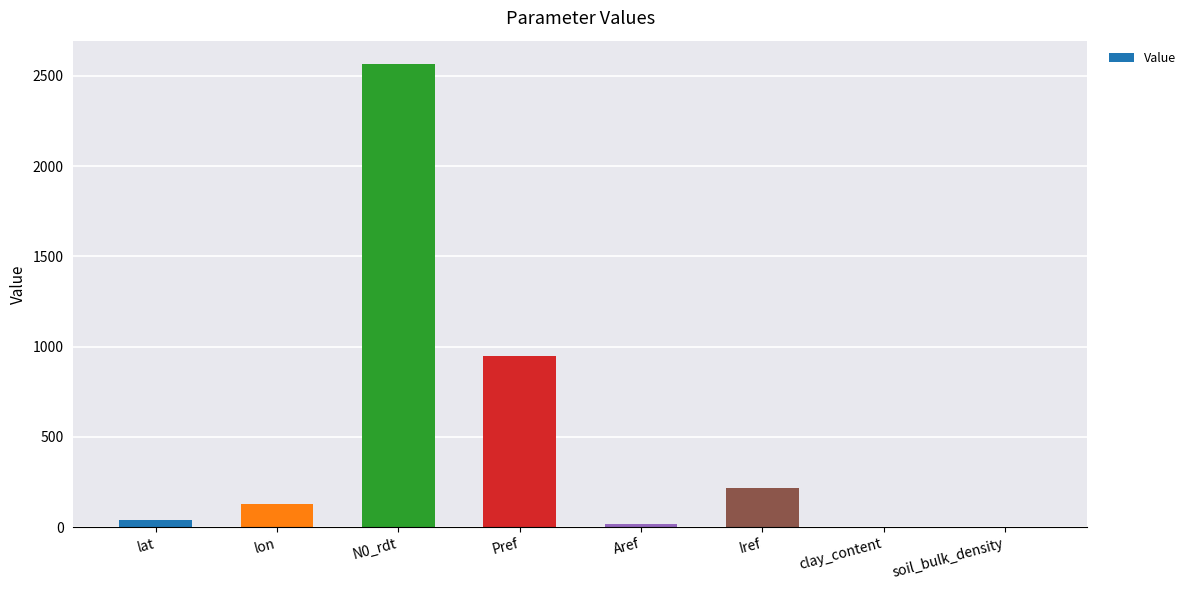

What is the greatest value displayed?

2566.2